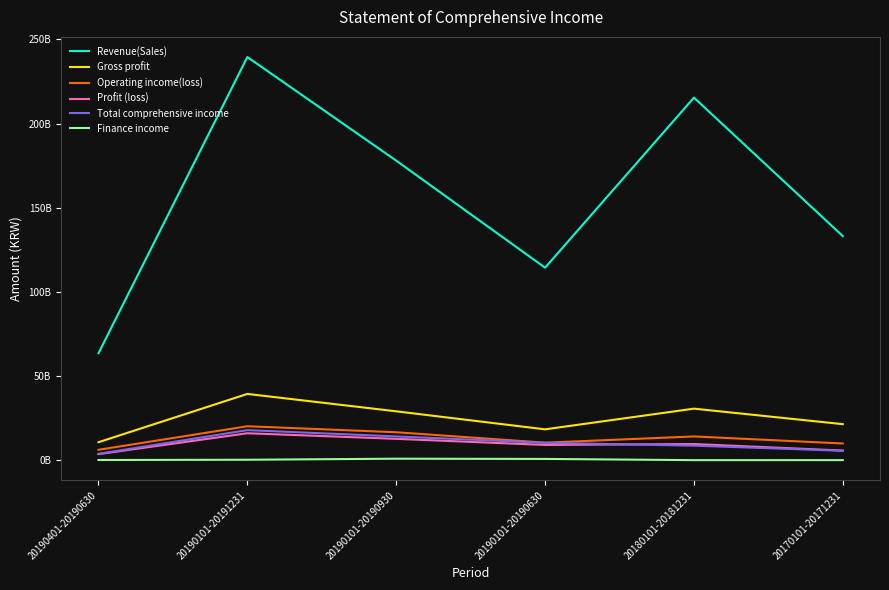

Does the chart have visible grid lines?

No